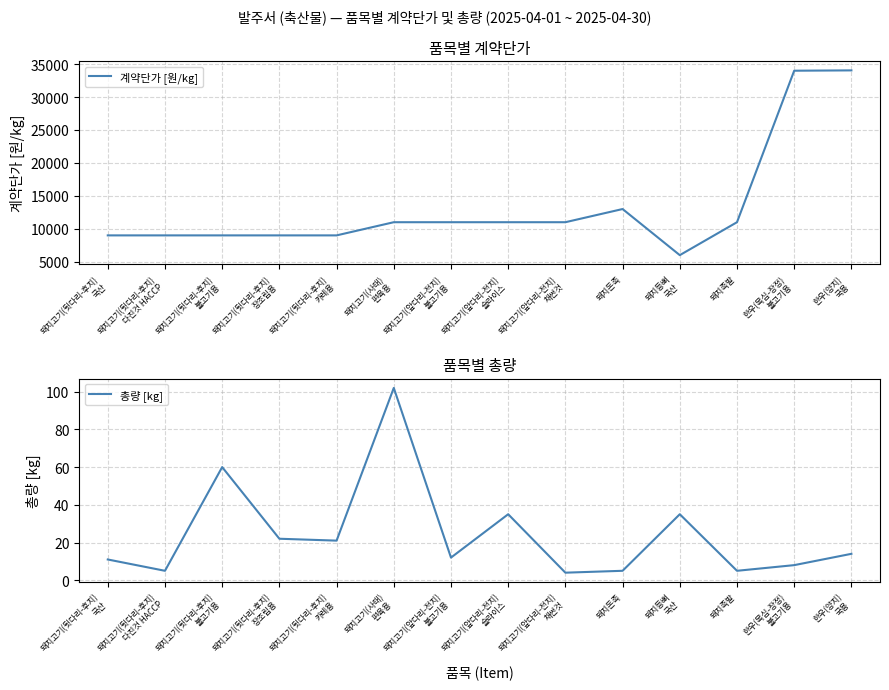

What is the difference between the maximum and second lowest values in the 계약단가 [원/kg] series?

25050